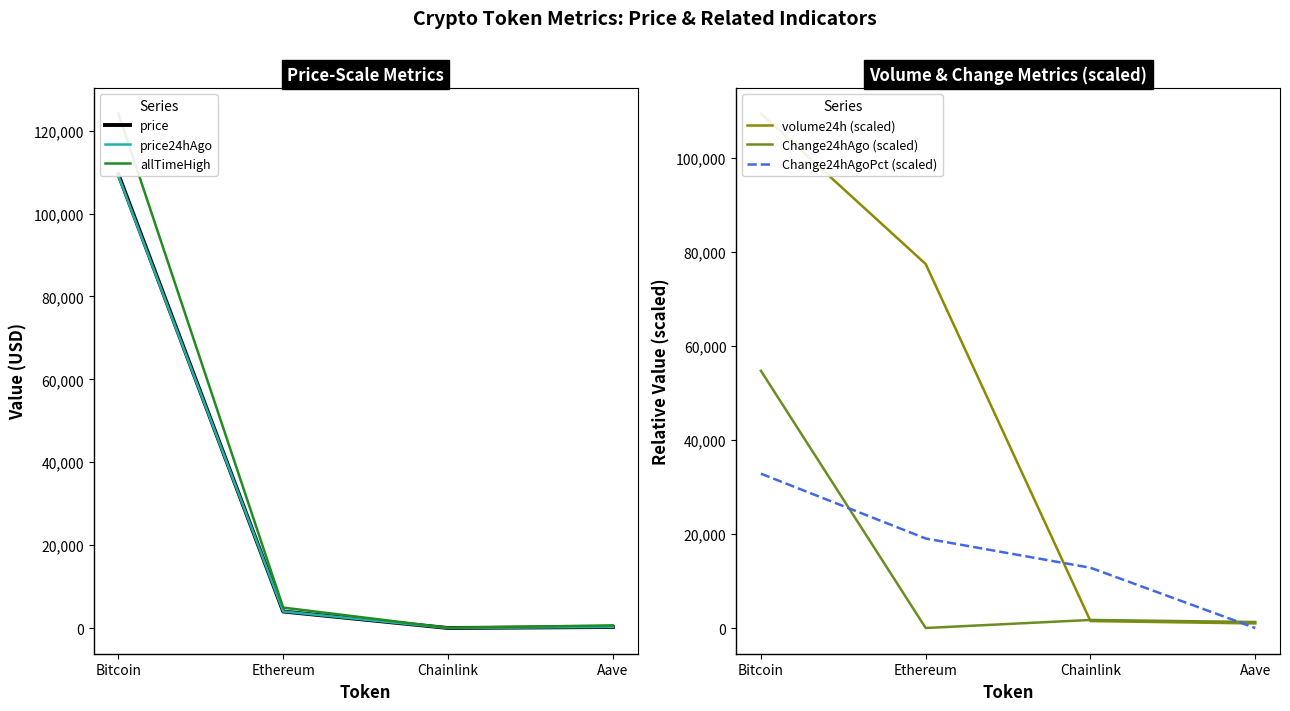

Does the chart display data point markers on the line(s)?

No